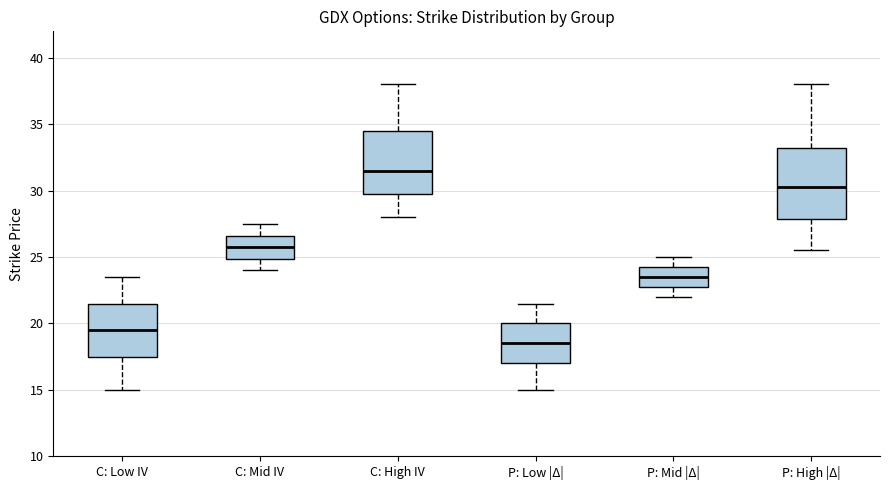

Which box has the highest median line?

C: High IV